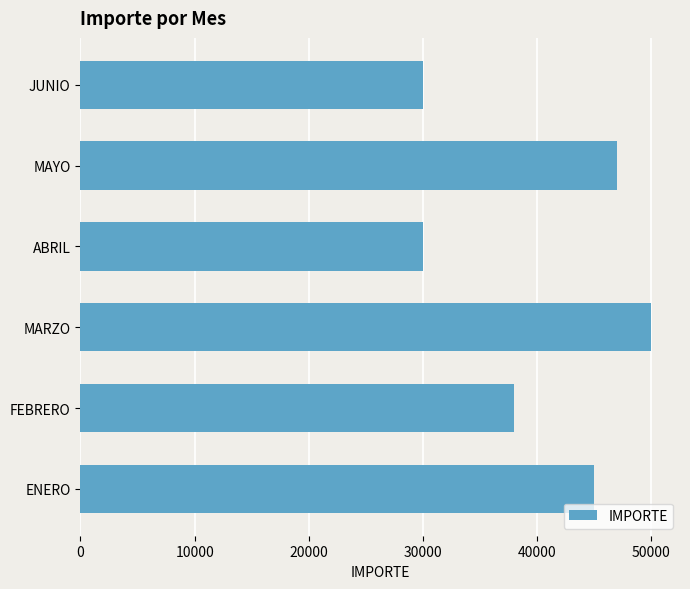

What is the sum of all values?

240000